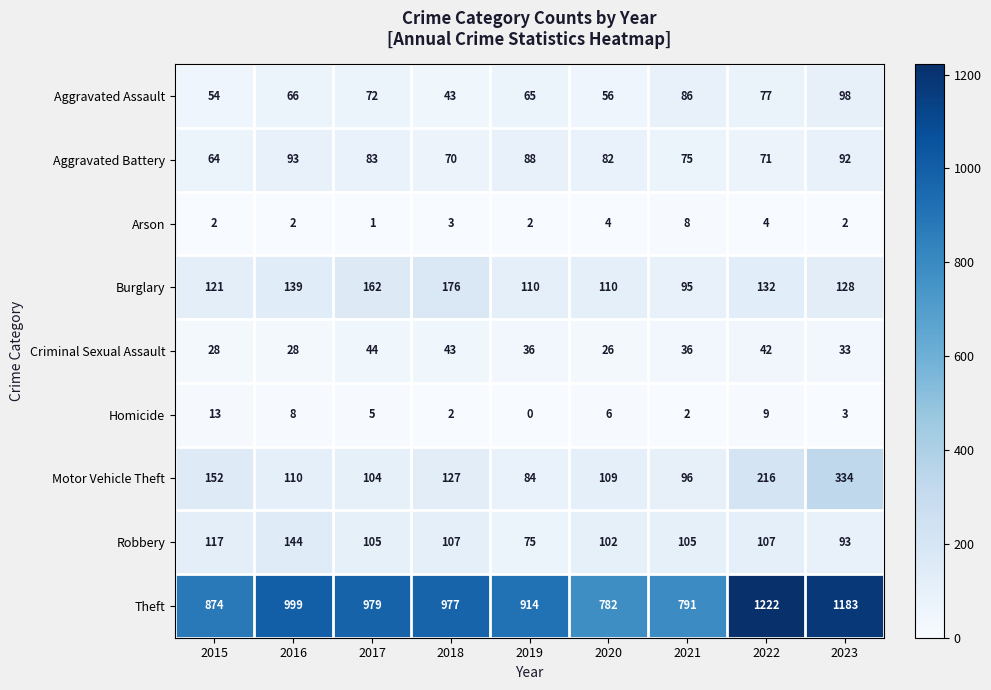

Count the number of data series in this chart.

9